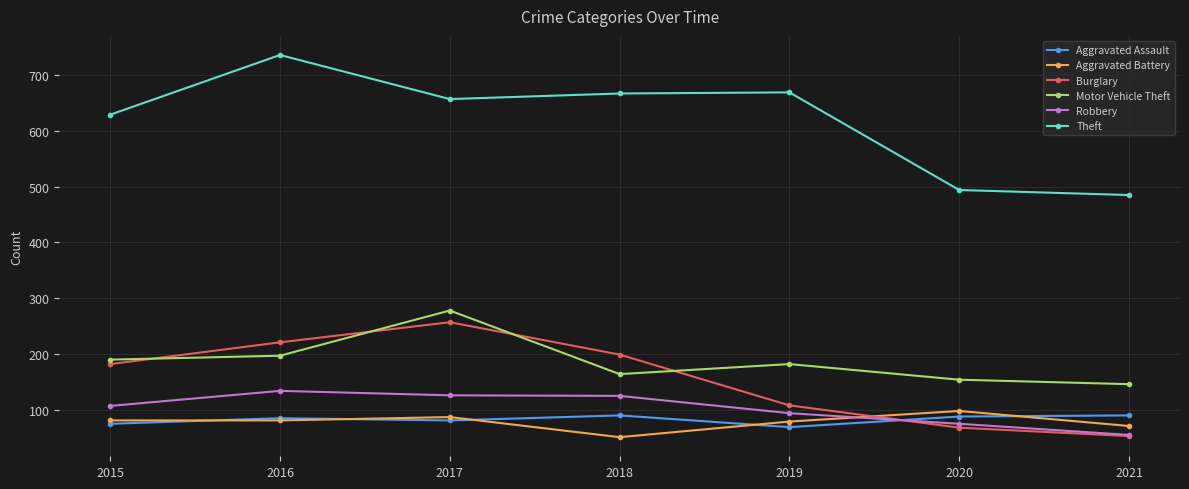

What is the sum of the Motor Vehicle Theft values at 2015 and 2016?

387